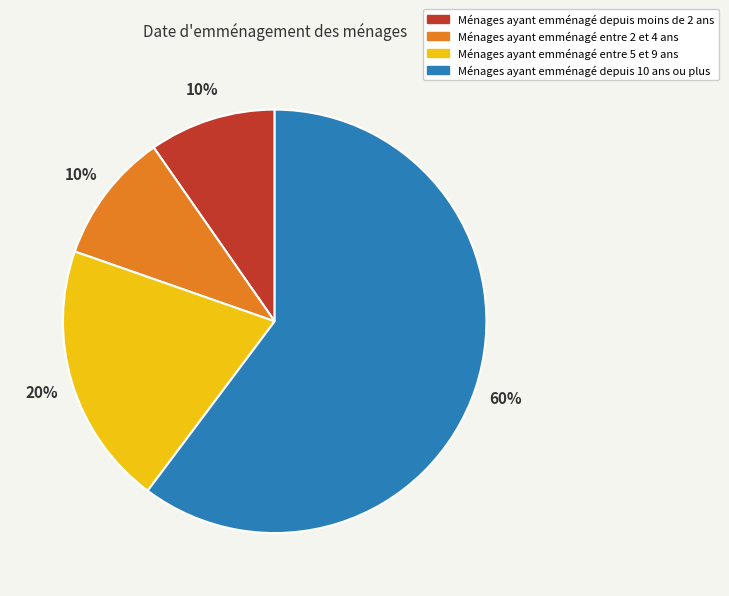

How many slices are in this pie chart?

4